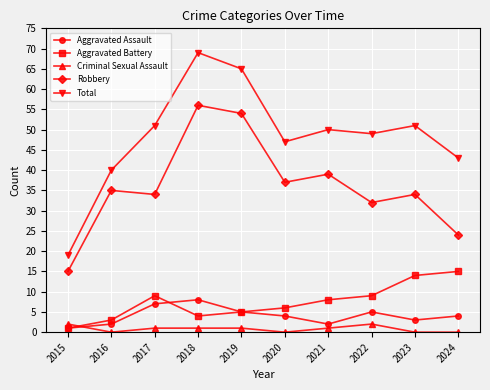

At which label does Total reach its minimum?

2015